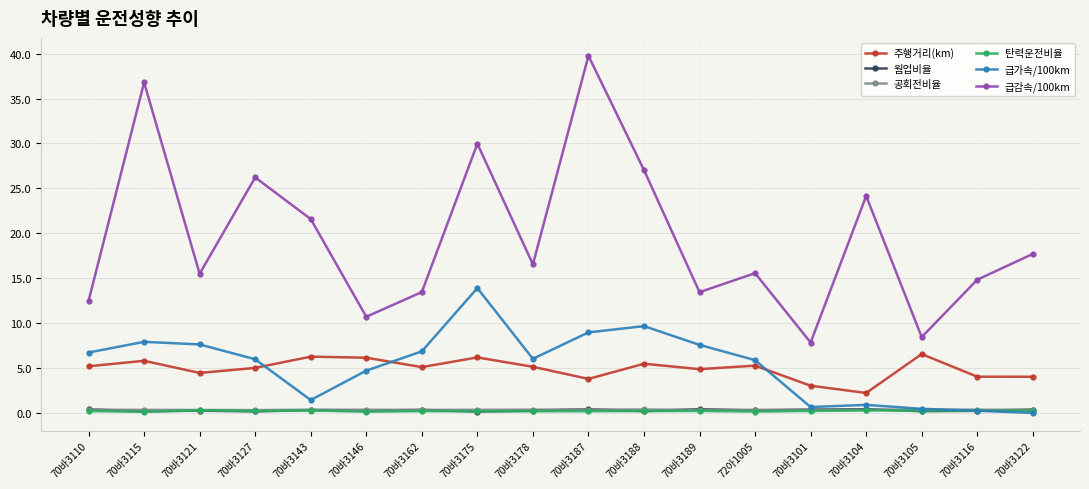

What is the value of the 급감속/100km point at the 13th from the left?

15.6